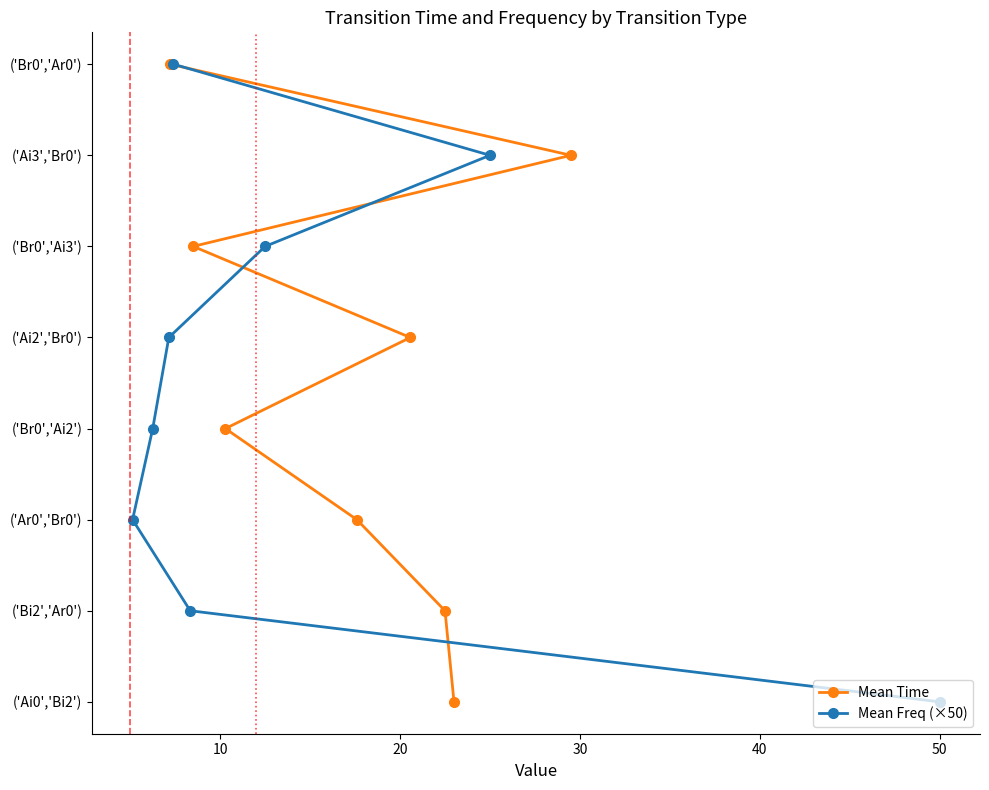

What position from the left is 40?

5